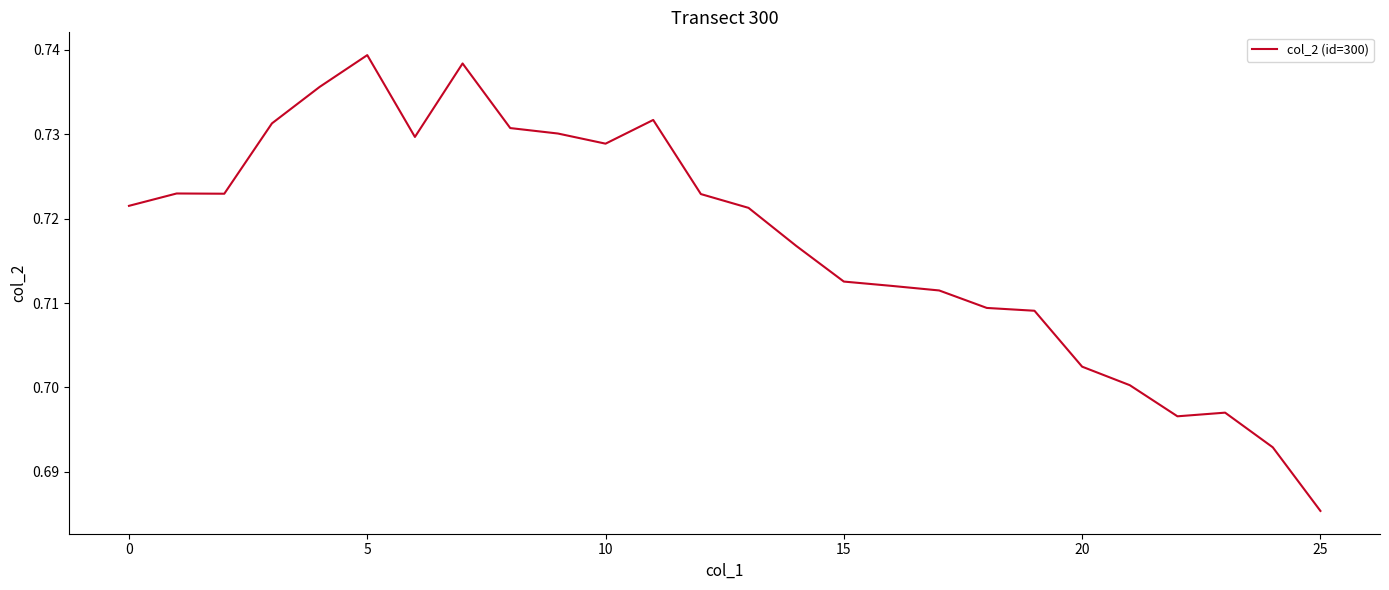

How many points are lower than both their immediate neighbors (excluding endpoints)?

4